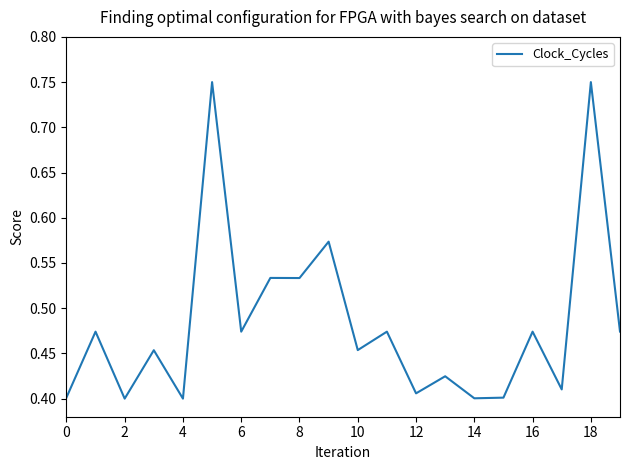

Which has a higher value, 0 or 6?

6